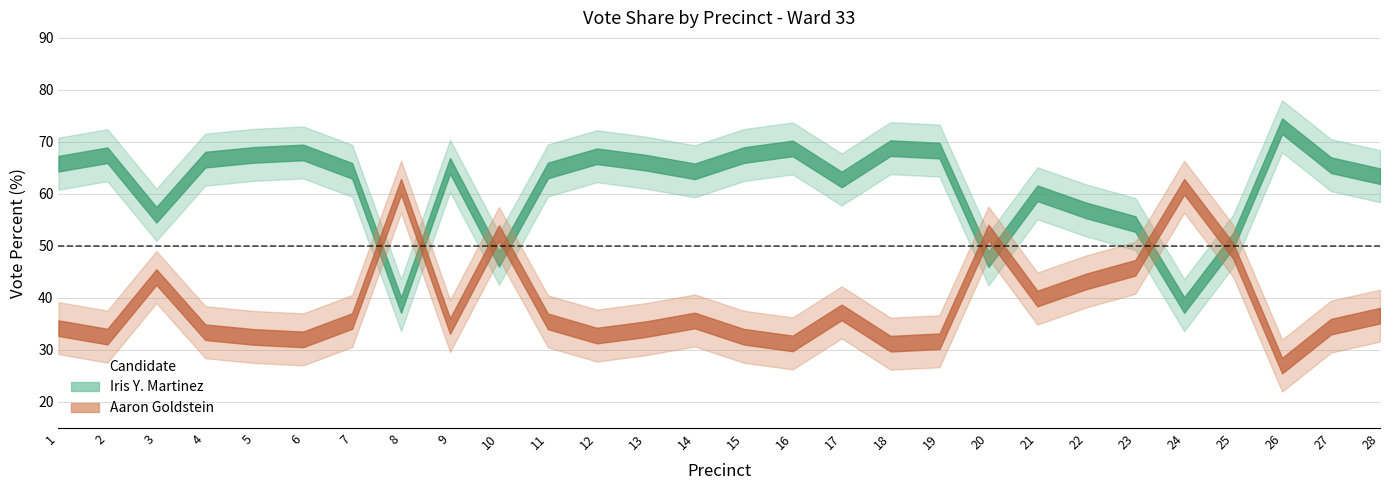

What is the sum of the Iris Y. Martinez Percent values at 27 and 19?

133.8